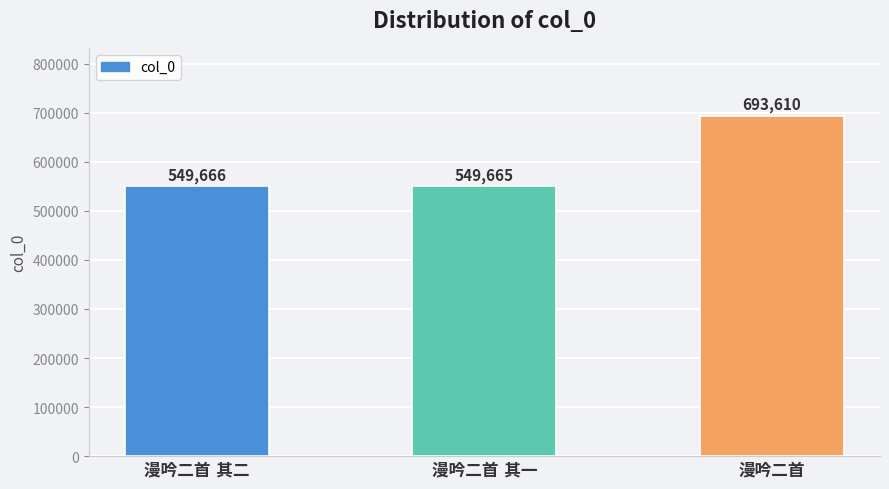

What is the maximum value shown in the chart?

693610